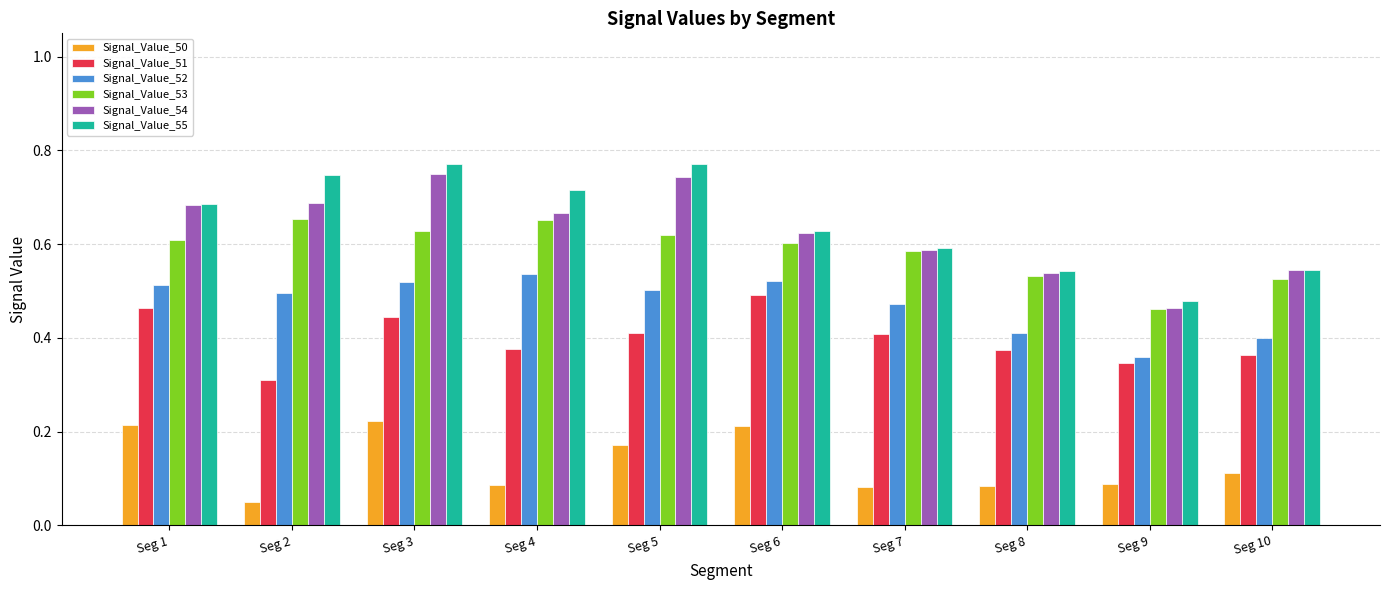

The Signal_Value_53 series shows 0.6 at Seg 6. True or false?

True